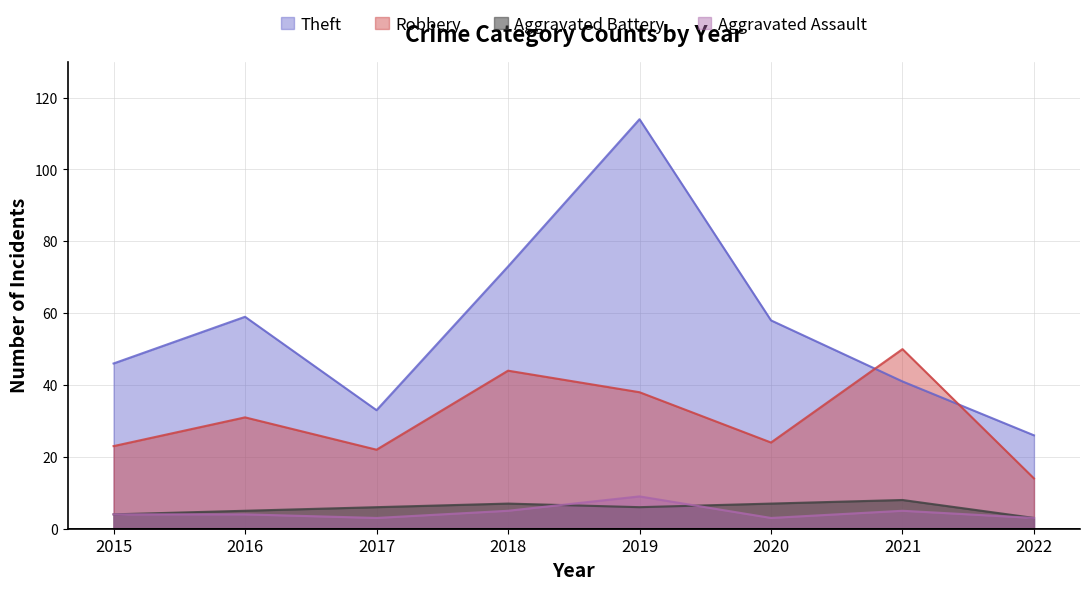

What is the sum of the Robbery values at 2015 and 2020?

47